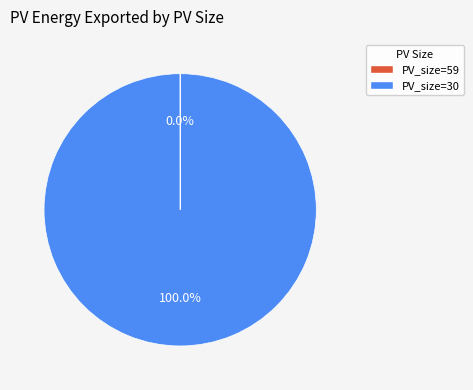

What is the majority slice?

PV_size=30